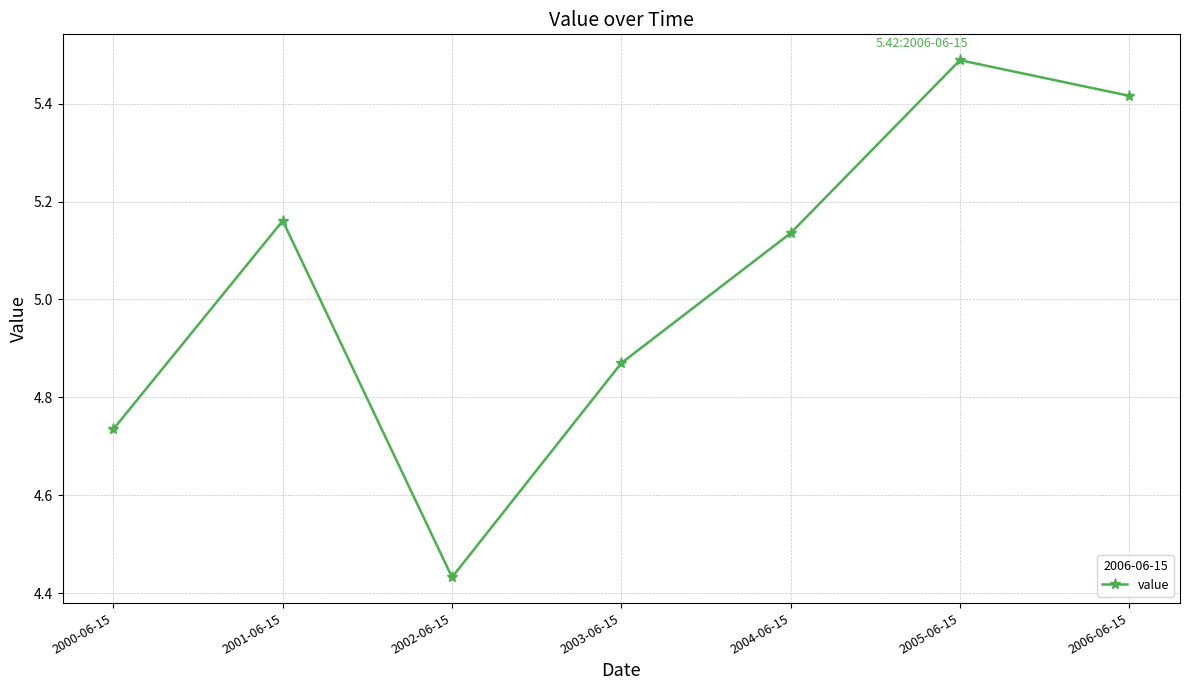

Which label corresponds to the smallest value in the chart?

2002-06-15